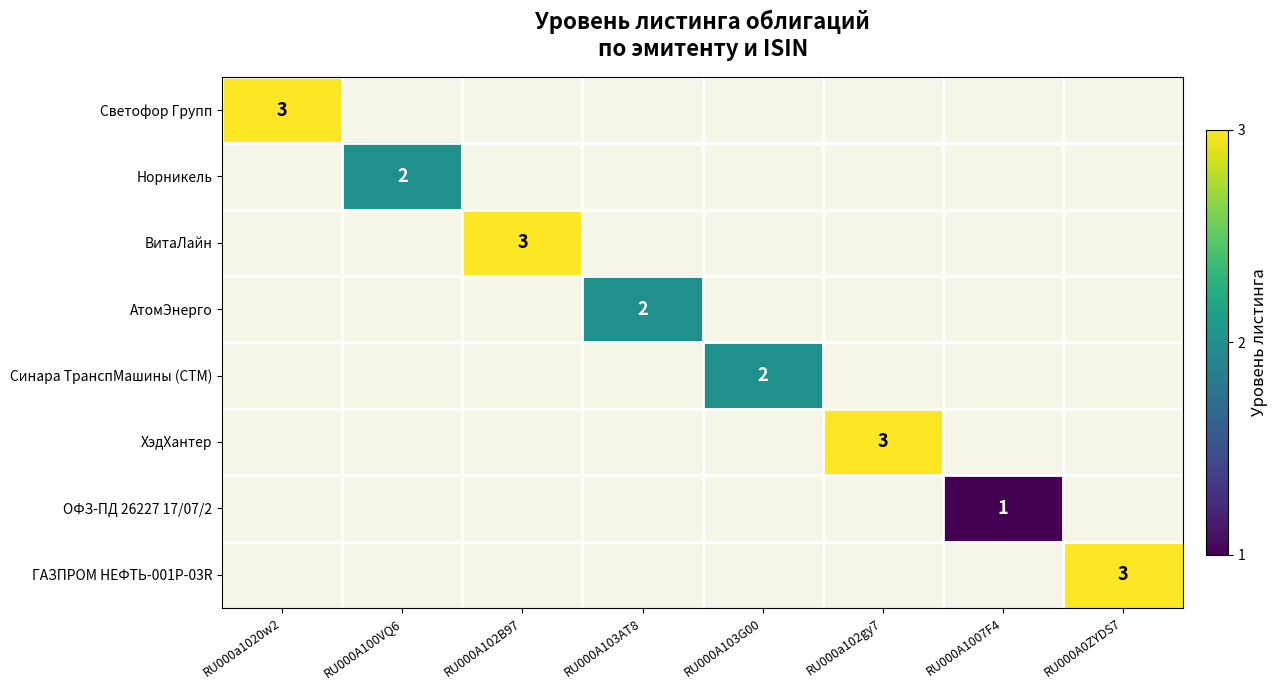

Is it true that Синара ТранспМашины (СТМ) equals 2 at RU000A103G00?

True